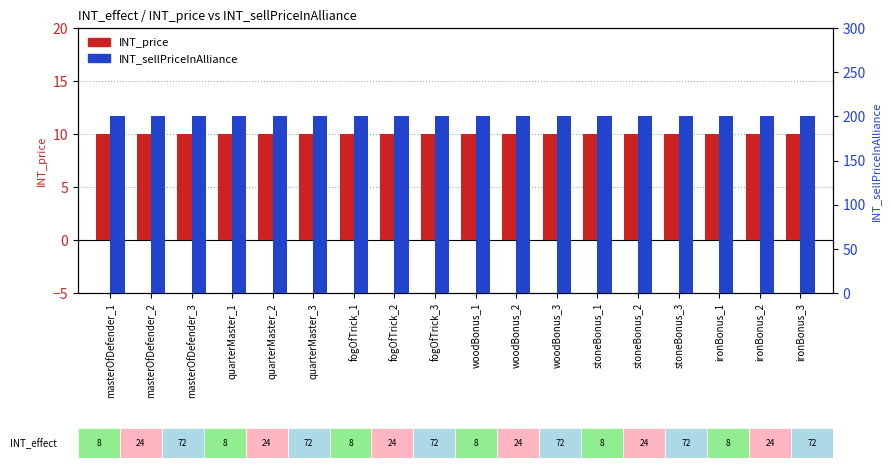

What is the average value of the INT_sellPriceInAlliance series?

200